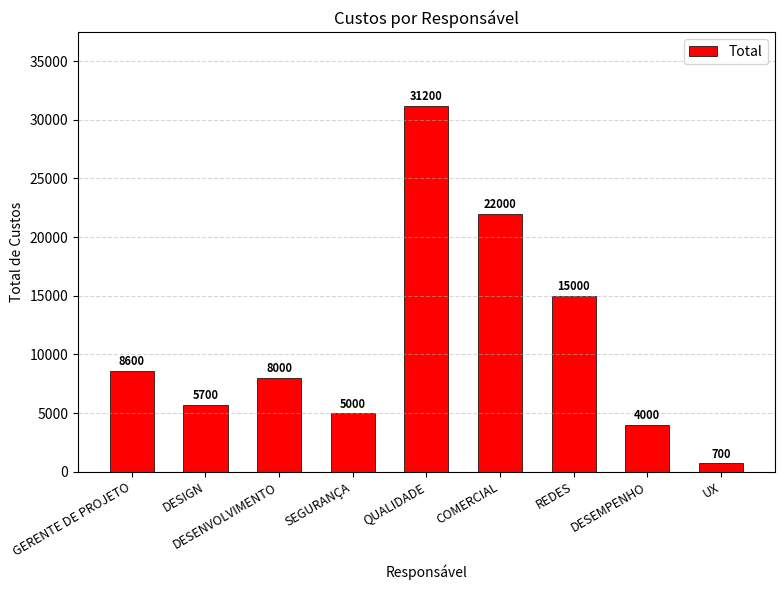

What is the label of the 5th bar from the left?

QUALIDADE